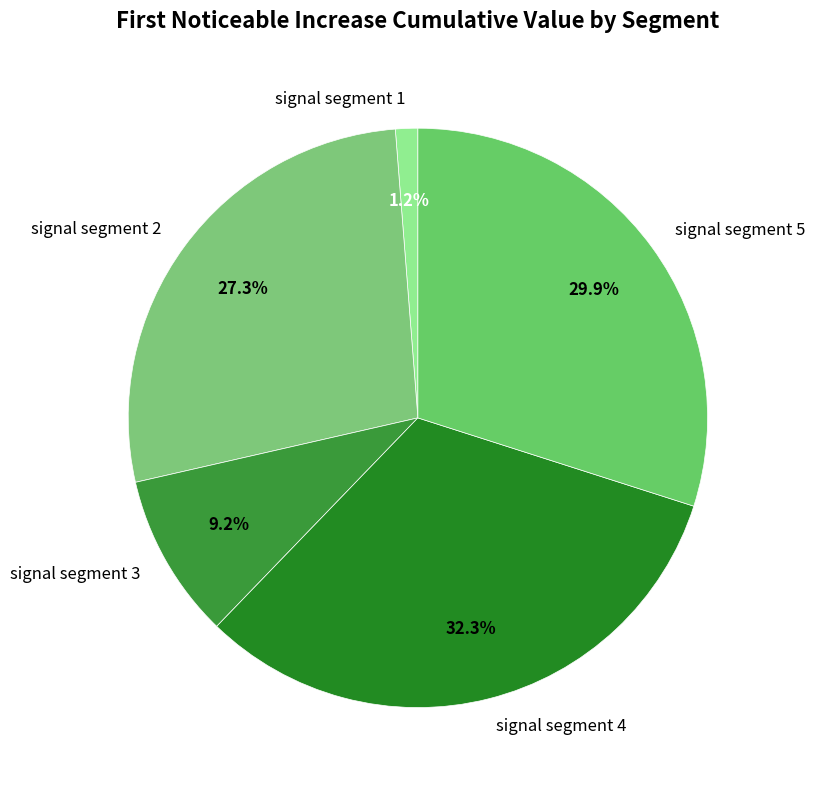

How much of the chart is everything except signal segment 2?

72.7%